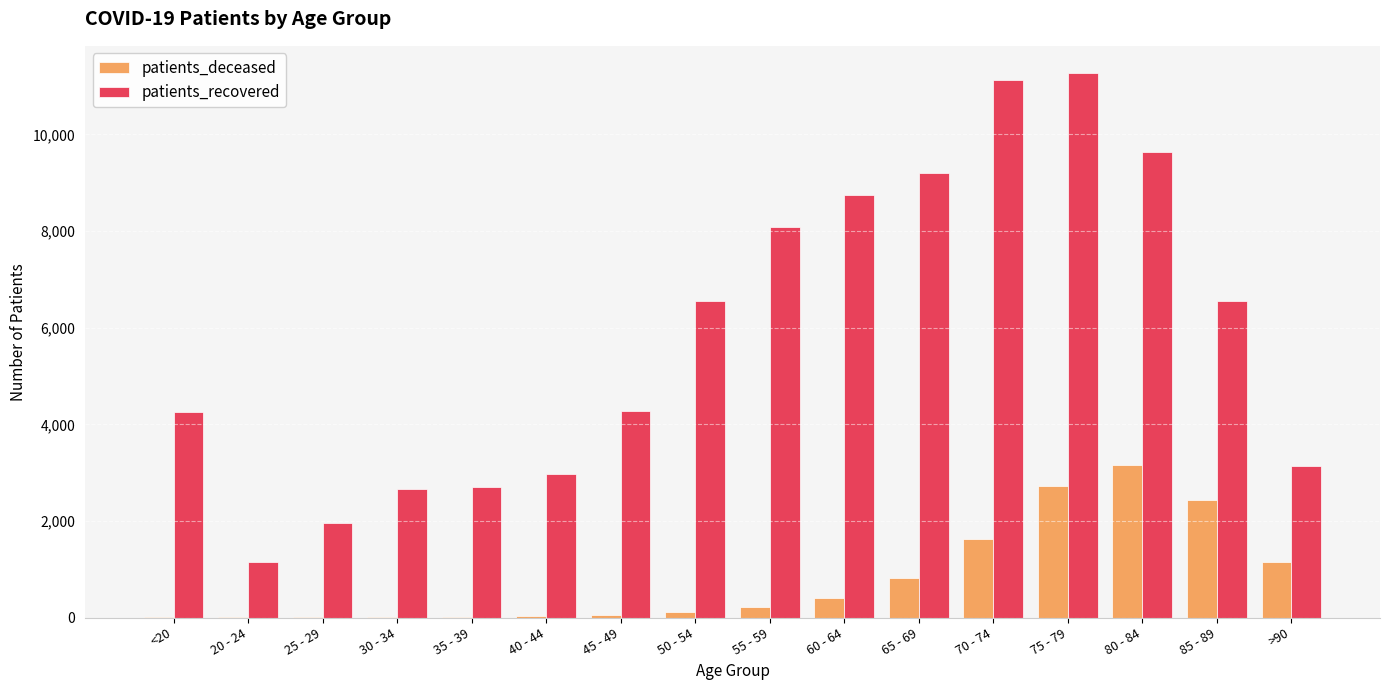

Is it true that patients_recovered equals 8752 at 50 - 54?

False